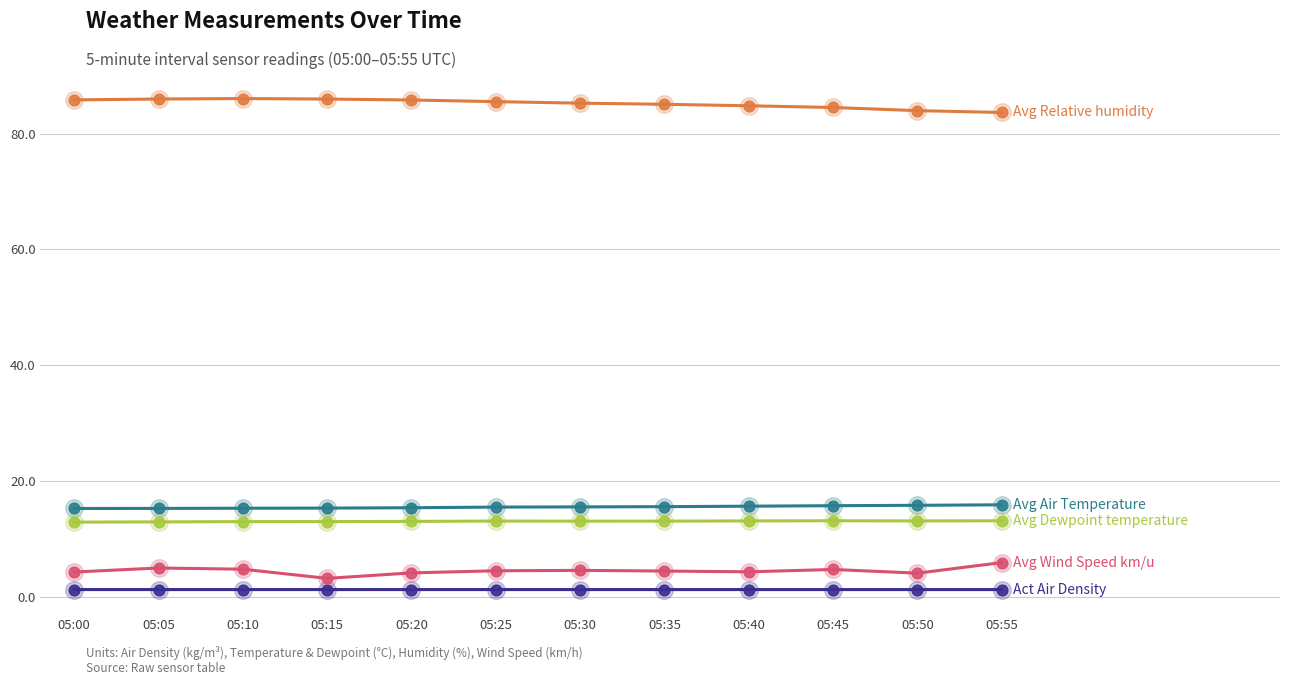

What is the maximum value shown in the chart?

86.1